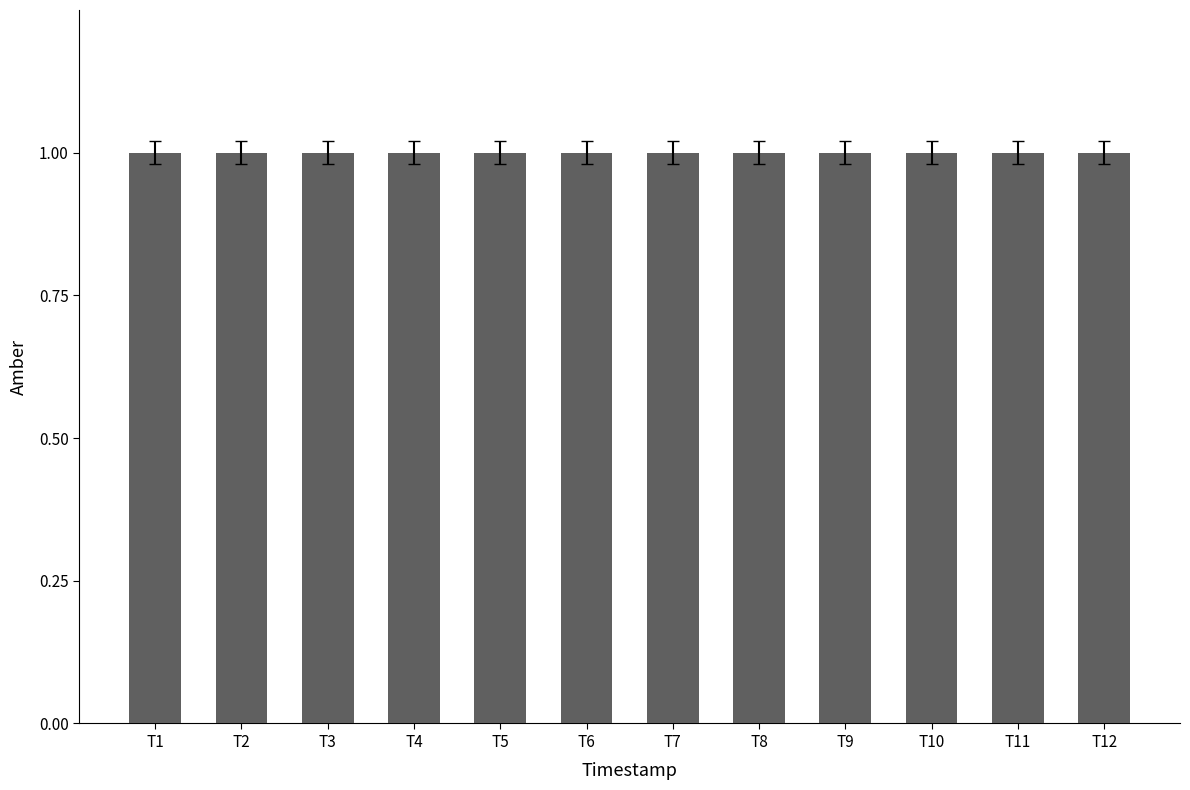

Are the bars grouped side by side (vs. stacked)?

Yes